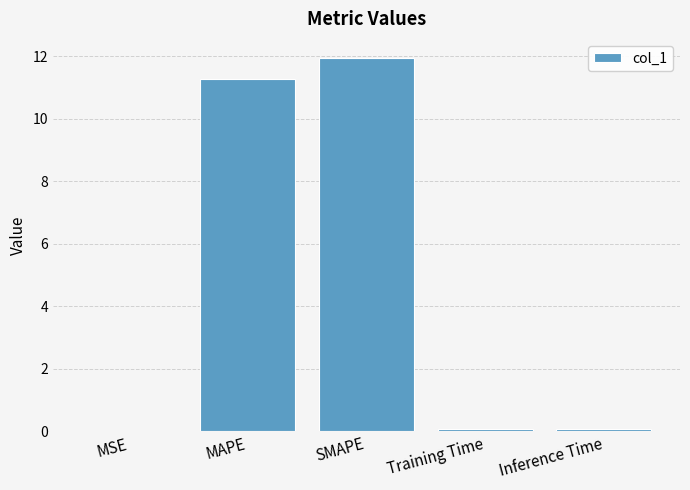

What is the sum of the values at SMAPE and MAPE?

23.2